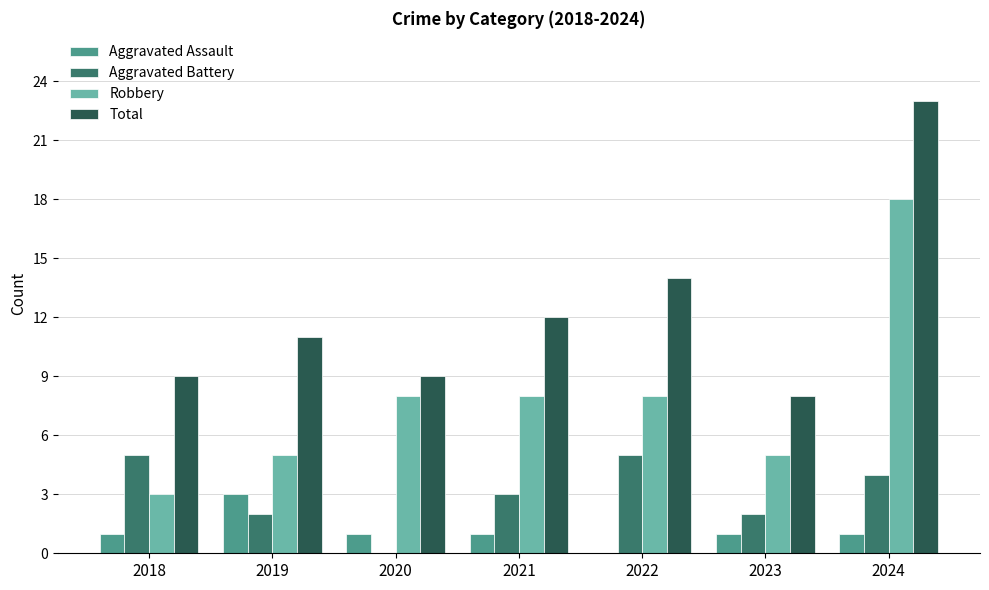

What is the sum of the Total values at 2020 and 2021?

21